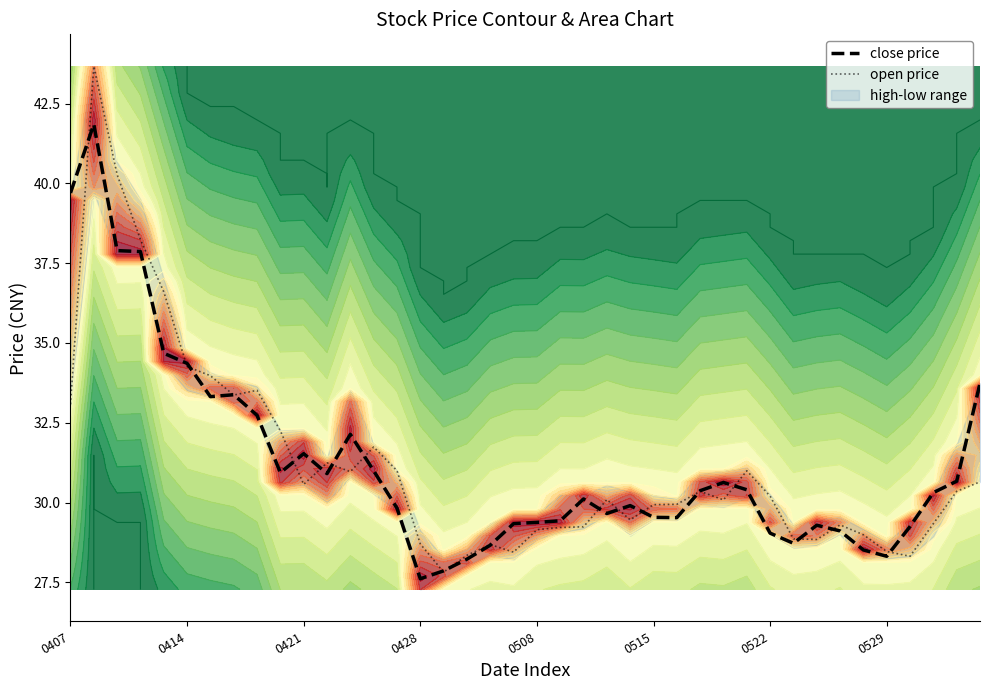

What is the approximate value of close price at 0529?

28.3